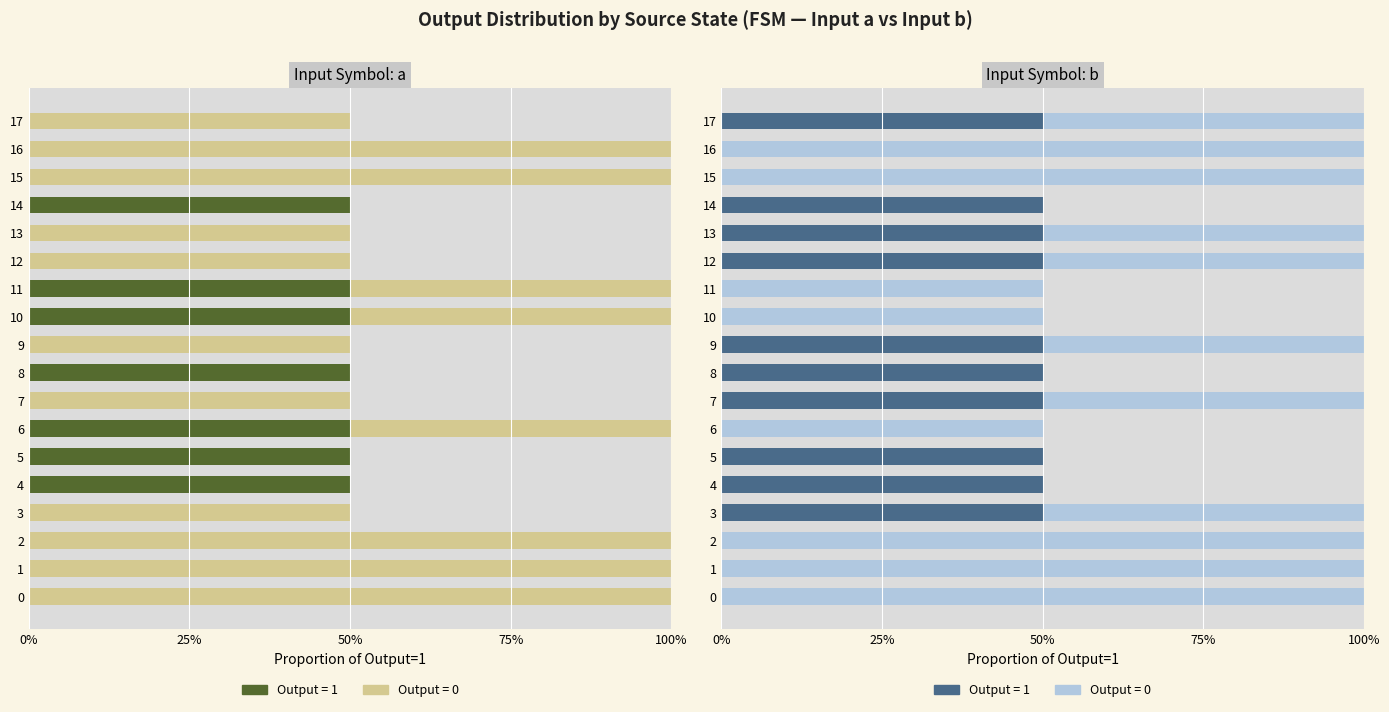

At which category does the chart reach its peak across all series?

4